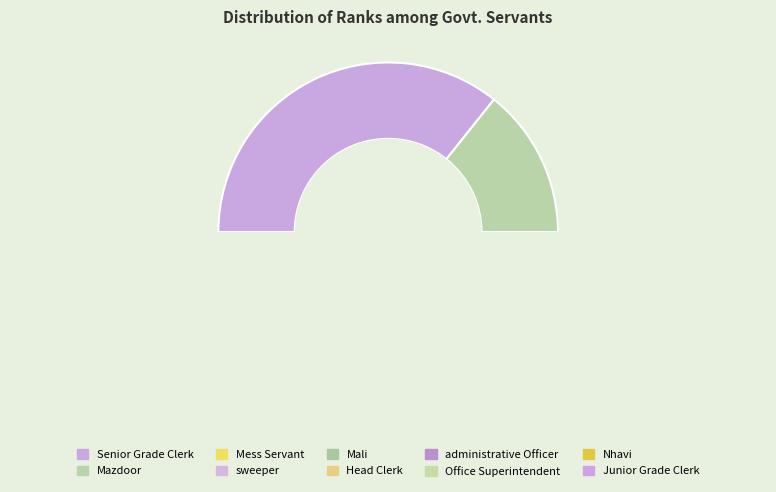

Rank the categories by value from lowest to highest.

Junior Grade Clerk, Mali, administrative Officer, Office Superintendent, Nhavi, Mess Servant, Head Clerk, Mazdoor, sweeper, Senior Grade Clerk